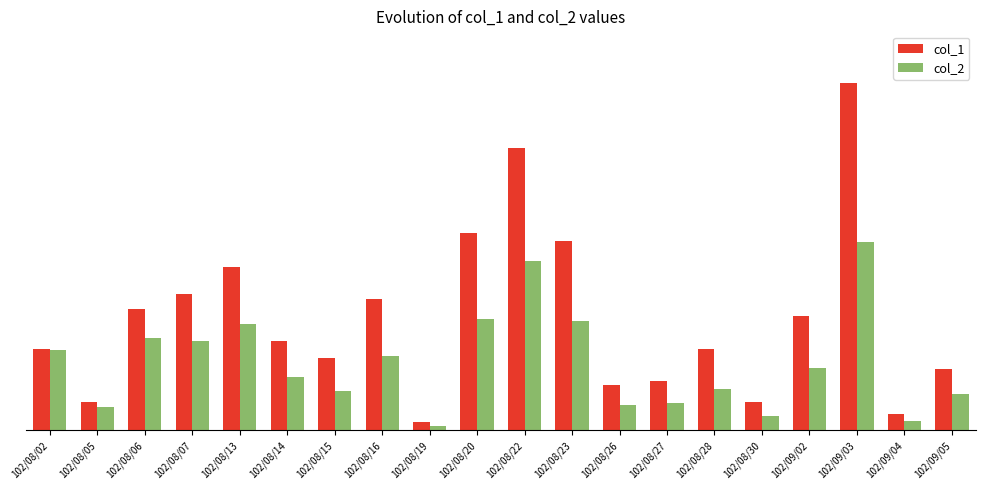

What are all the series names shown in the legend?

col_1, col_2